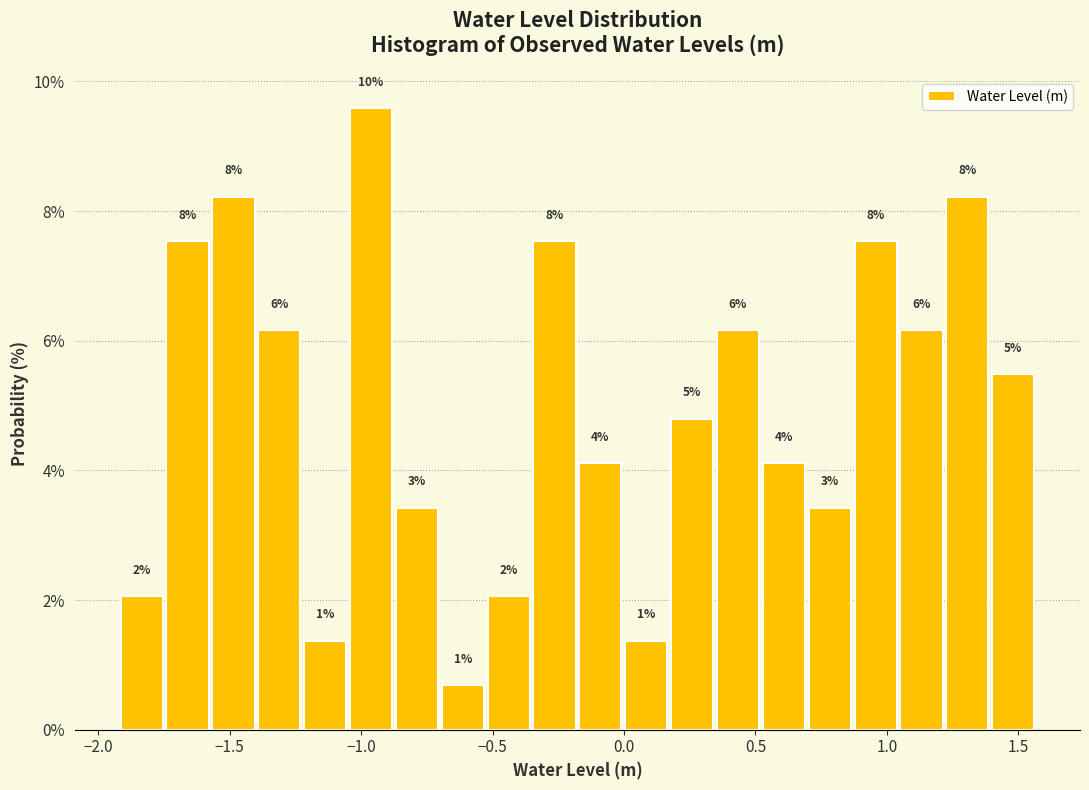

Around what value on the x-axis is the tallest bar? Give the approximate position of its centre, as read against the axis.

-0.95